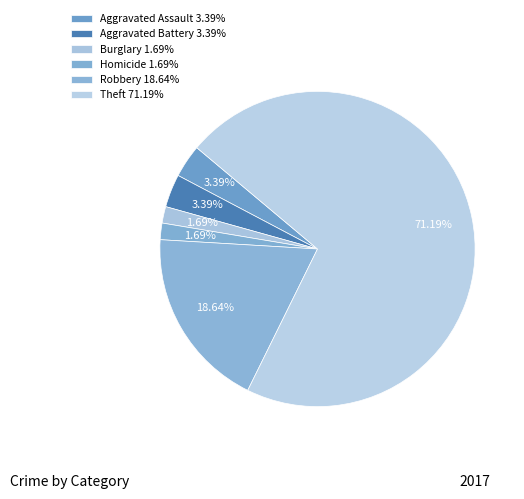

Count the number of slices in the pie.

6